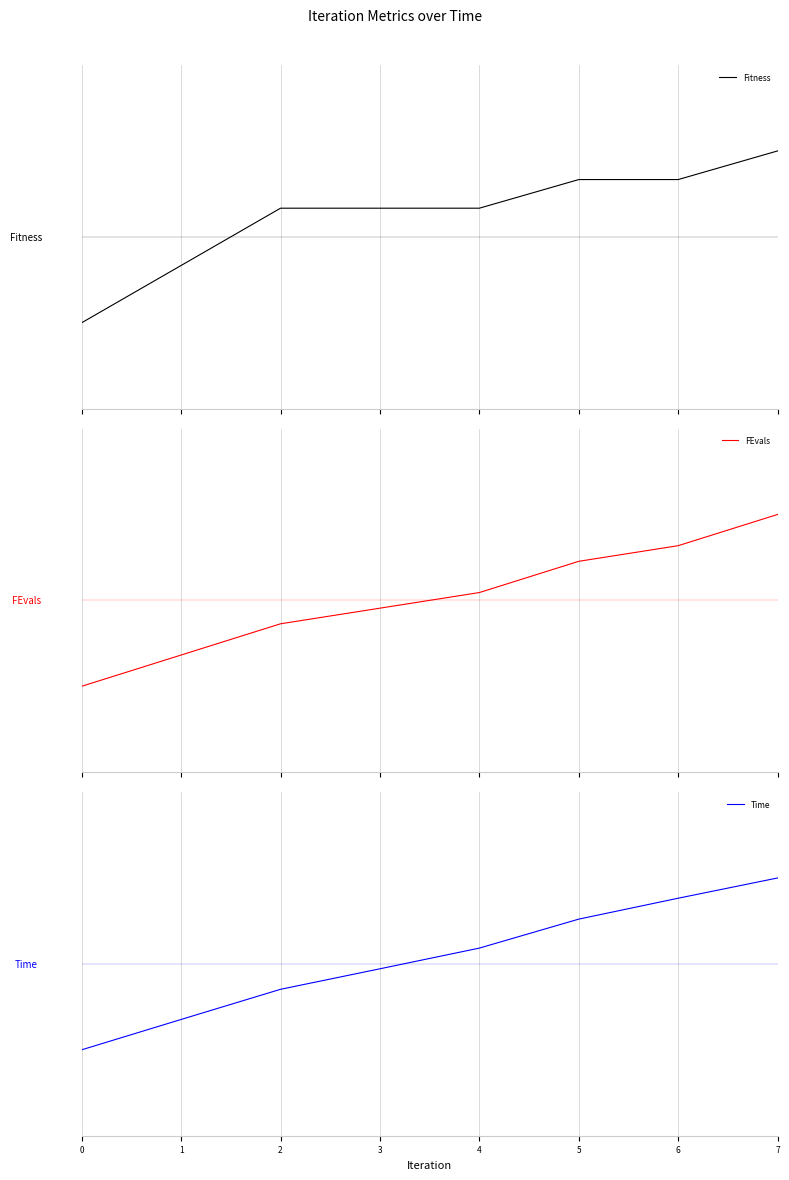

What is the maximum value shown in the chart?

1.0